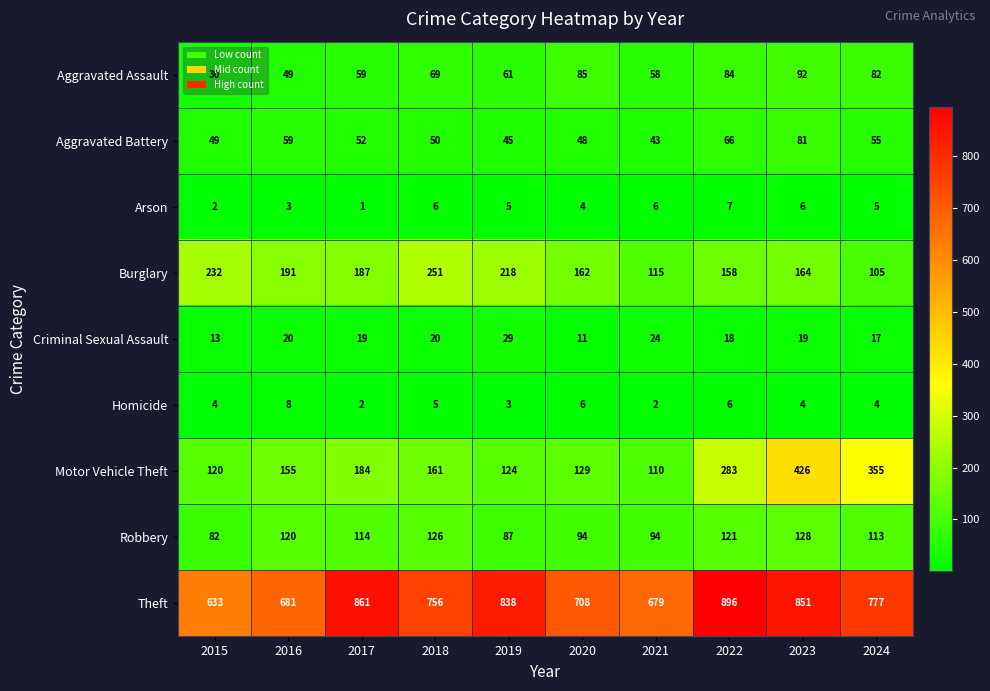

At which label is Arson closest to 4?

2020